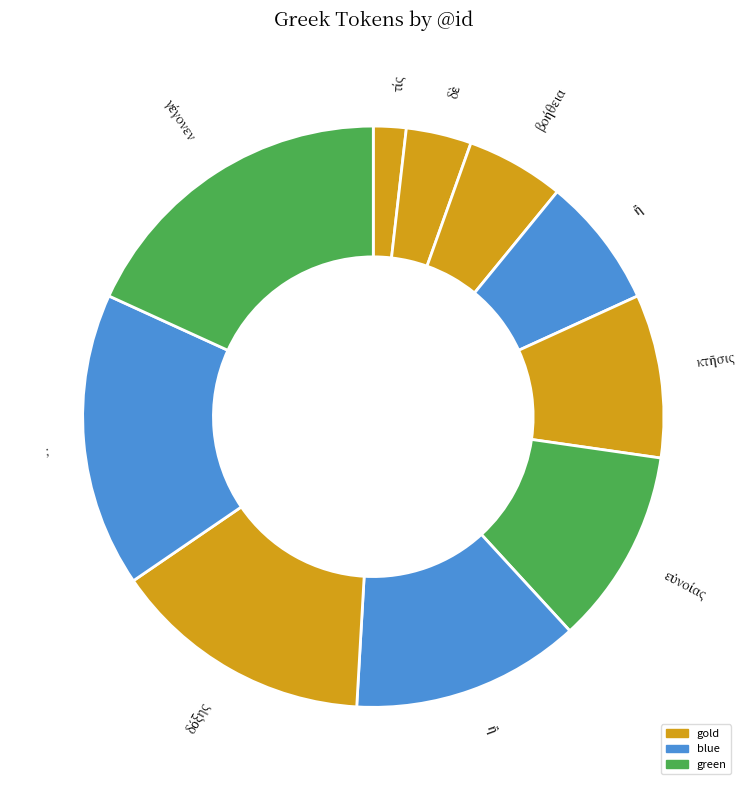

How many slices are in this pie chart?

10